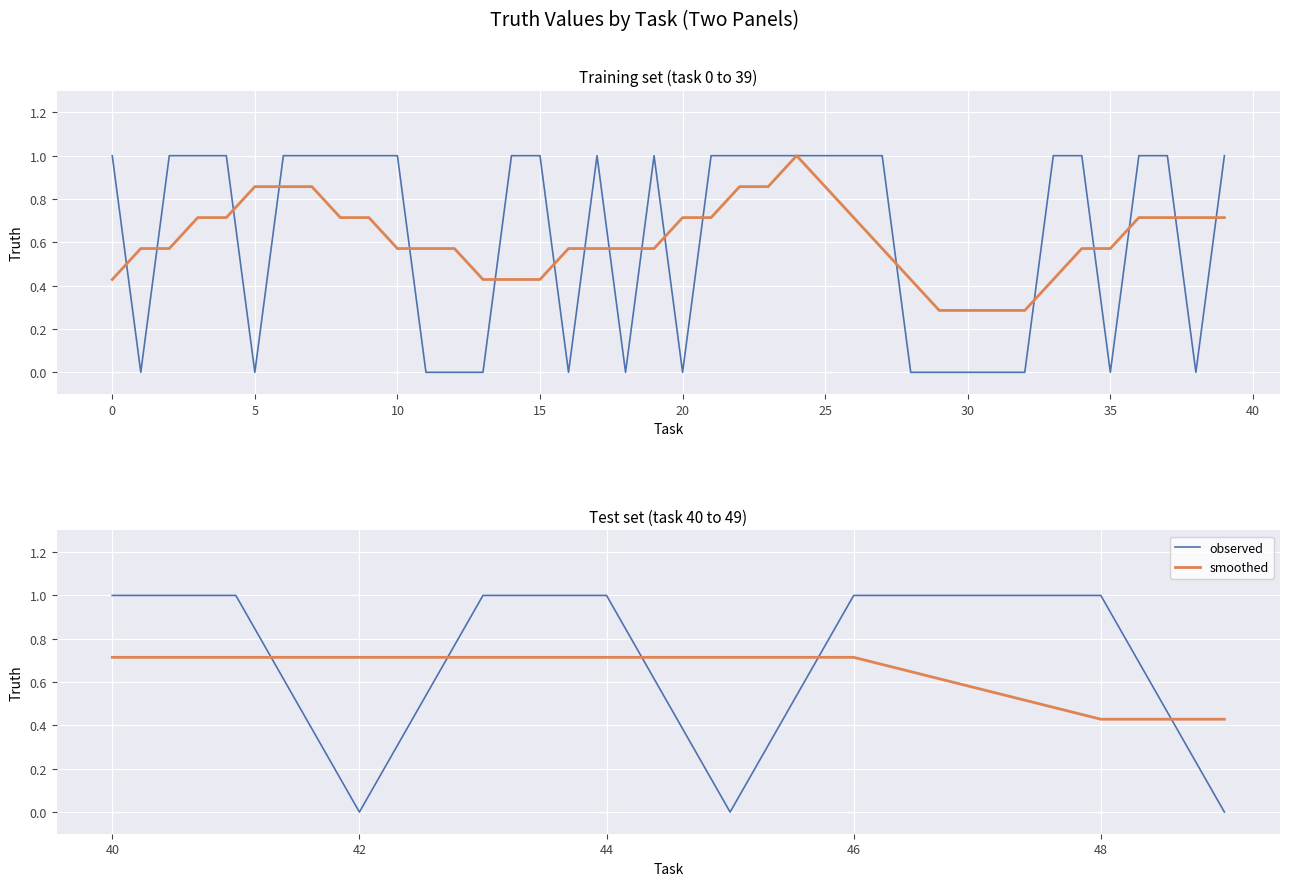

The smoothed series shows 0.8 at 30. True or false?

False